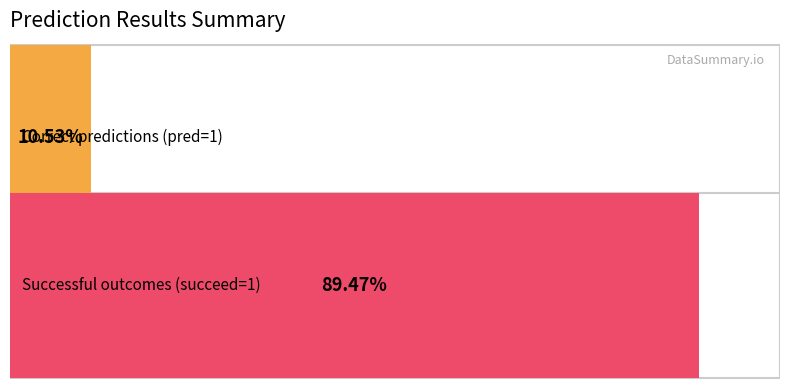

Is it true that succeed equals 0 at 18?

False